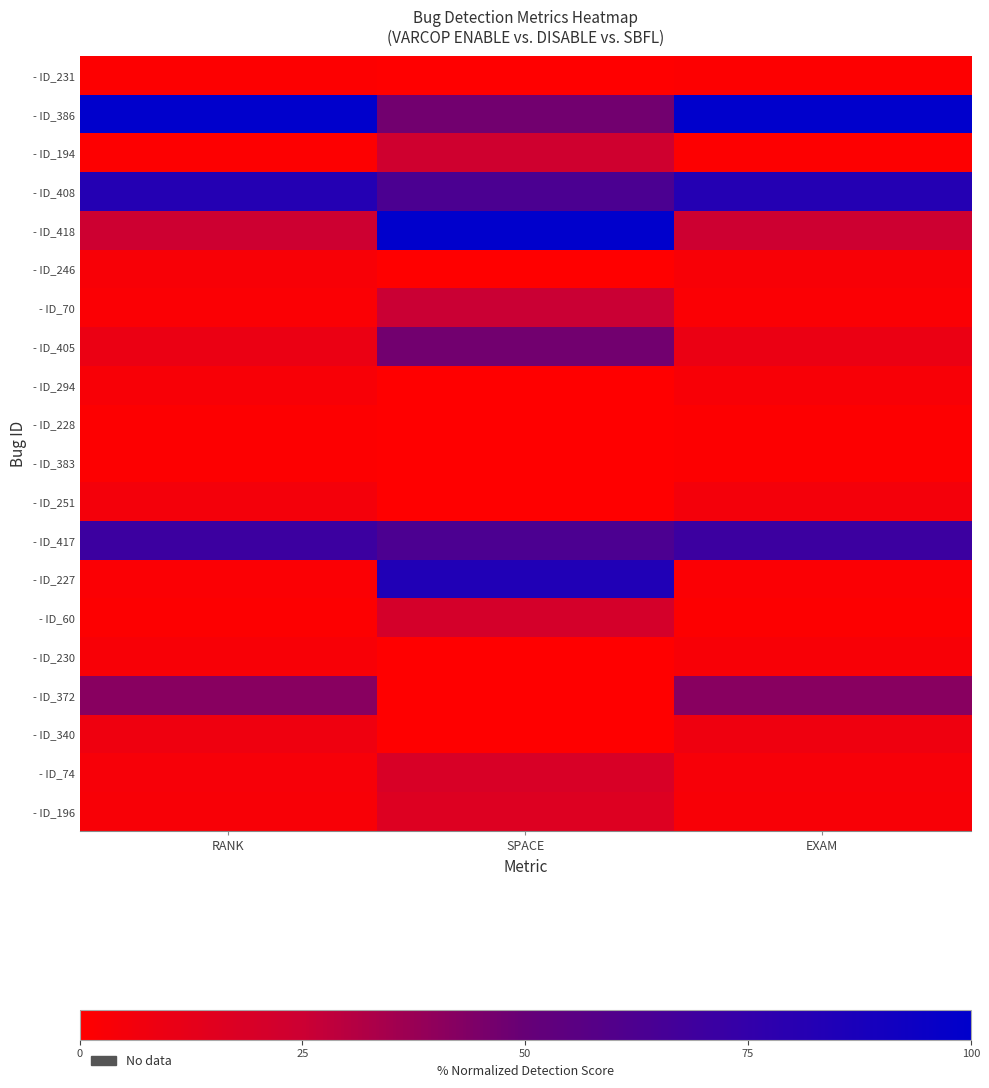

How many distinct data groups are displayed?

20